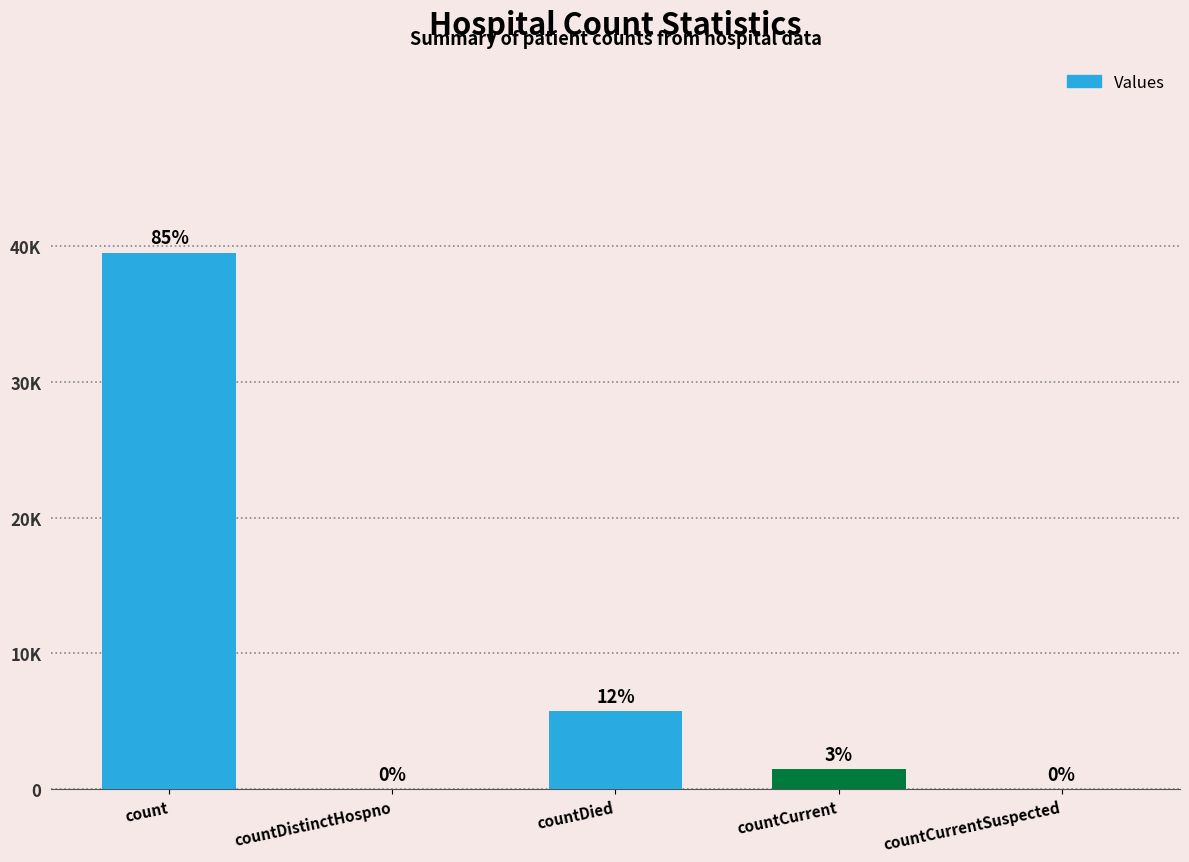

Are the bars horizontal?

No